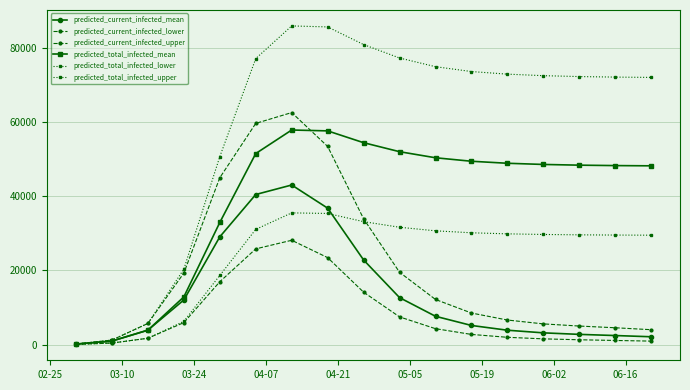

What is the smallest value displayed?

50